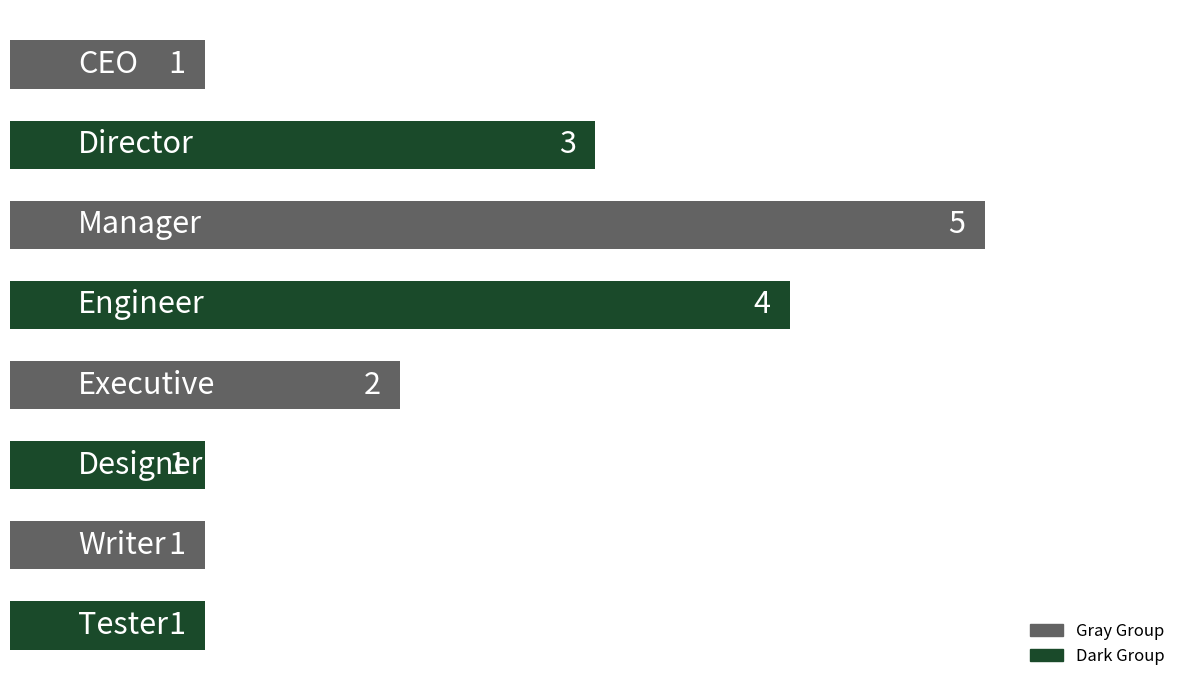

Does the chart contain any negative values?

No